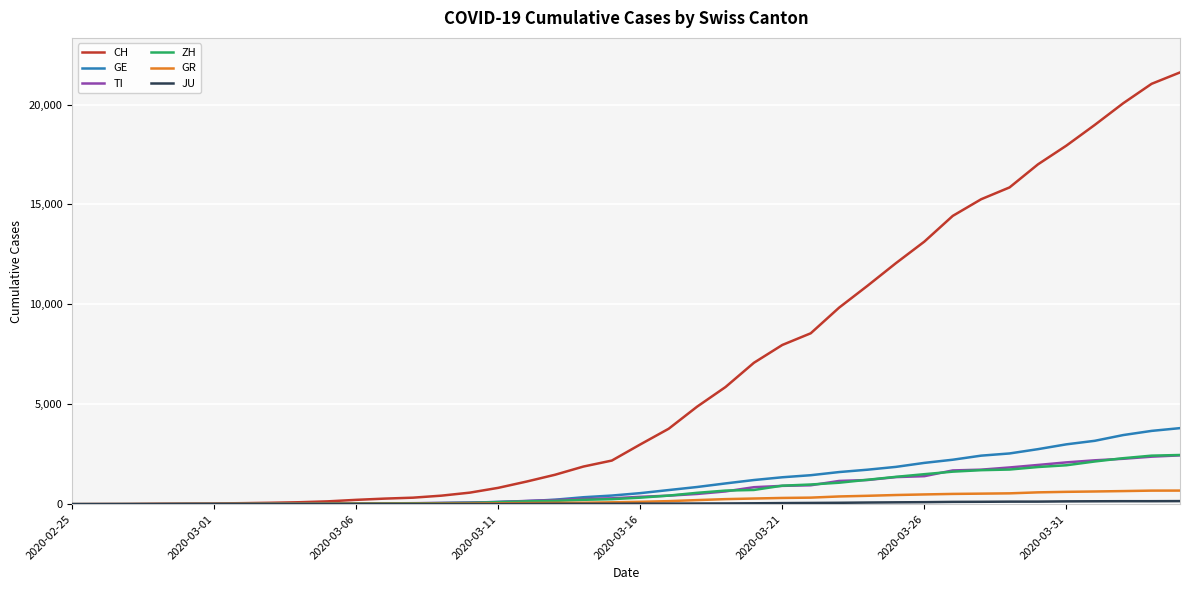

Which series has the largest total across all categories?

CH